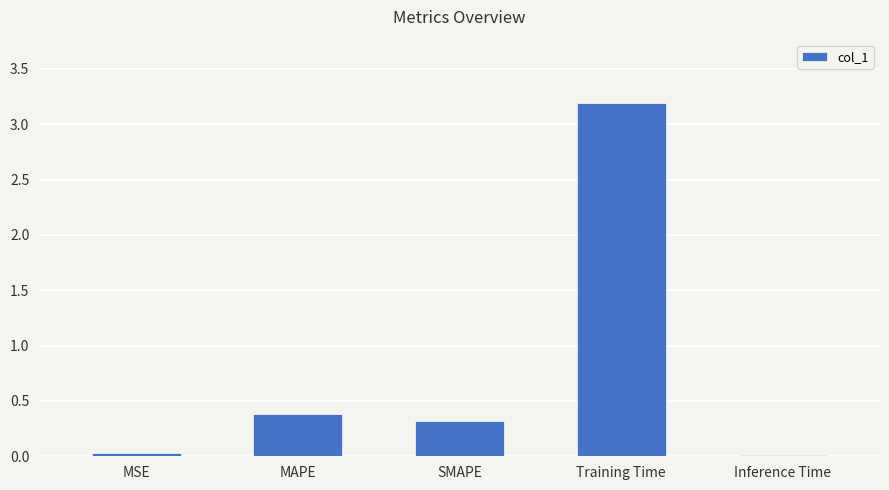

Between MAPE and Training Time, which is larger?

Training Time